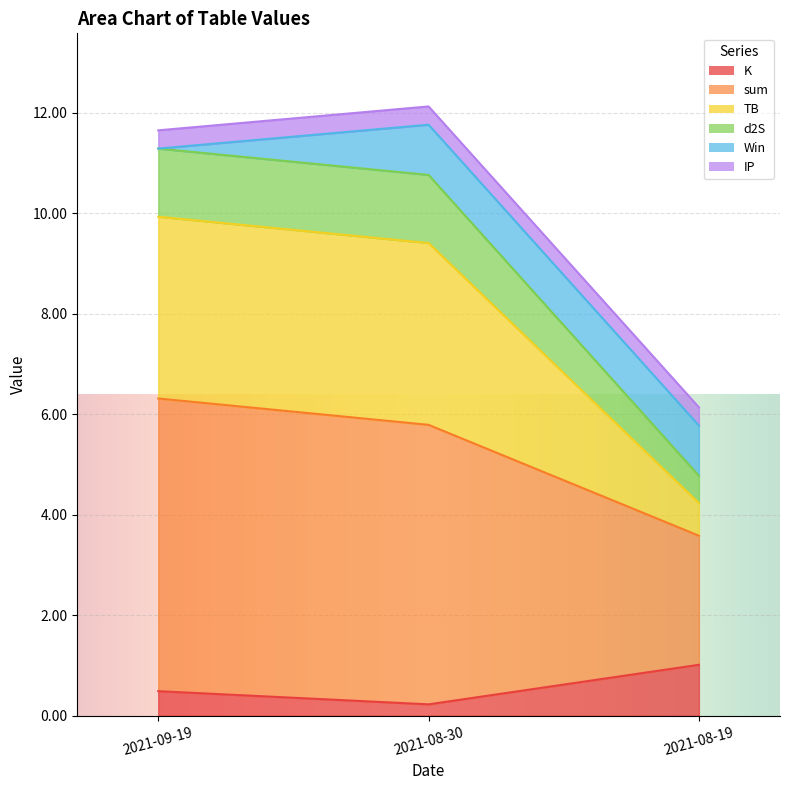

Where is K nearest to the value 0?

2021-08-30